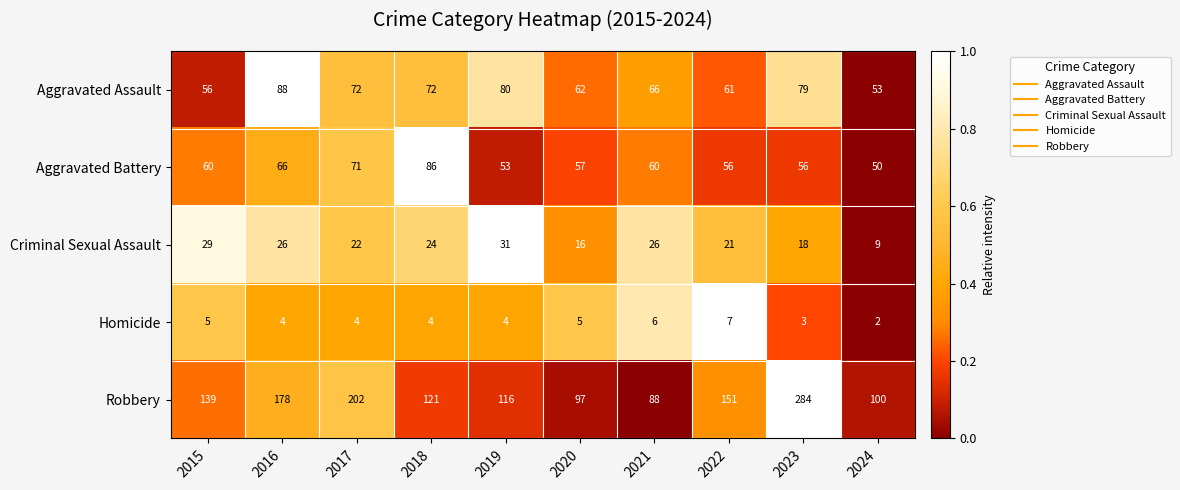

Count the Homicide values in the range 4 to 5.

6